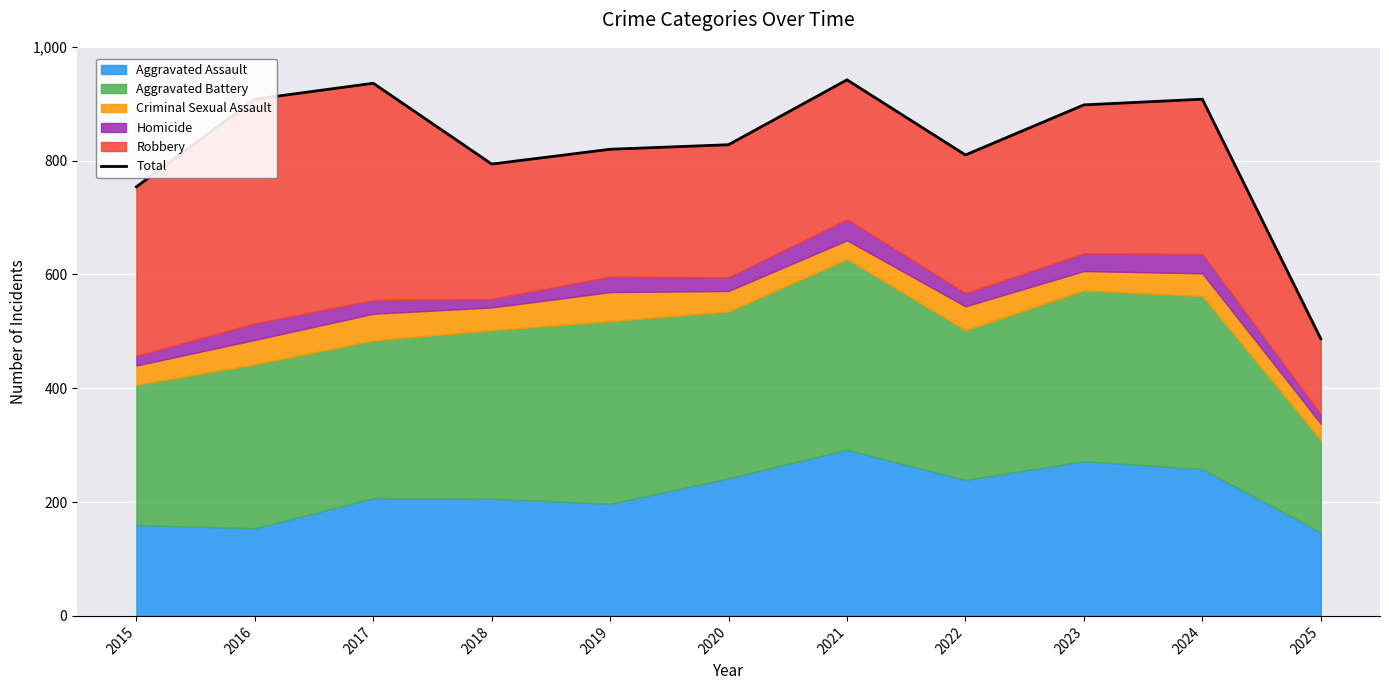

What is the difference between the second highest and minimum values?

449